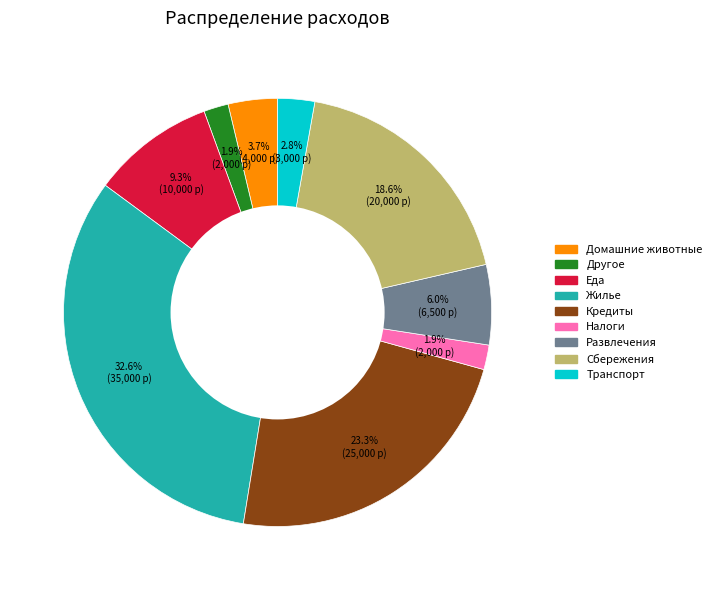

Which category has the biggest portion of the pie?

Жилье